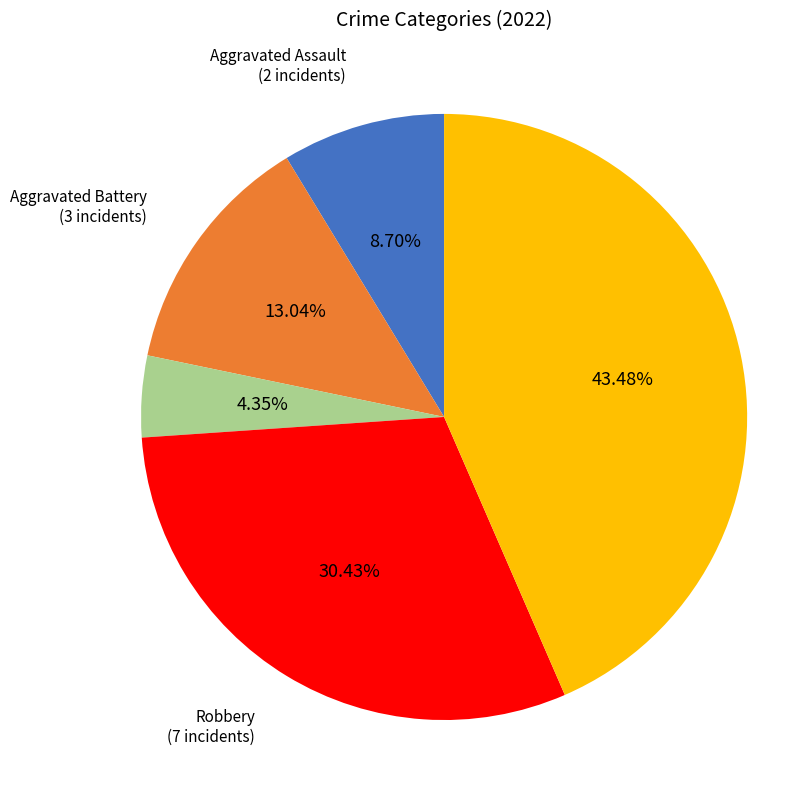

Is there a majority slice in this chart?

No